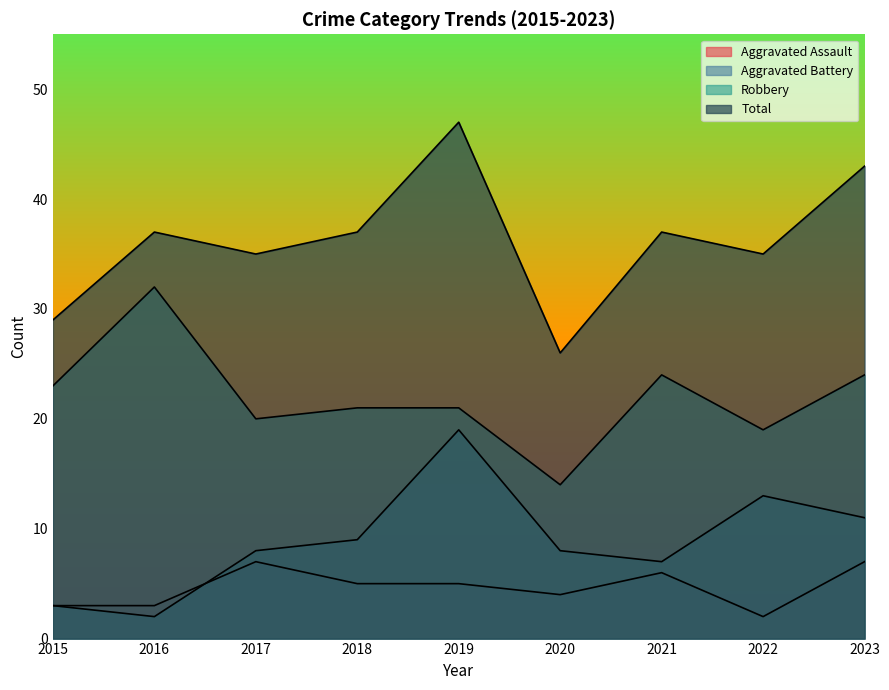

How many values in the Aggravated Battery series are below 8?

3